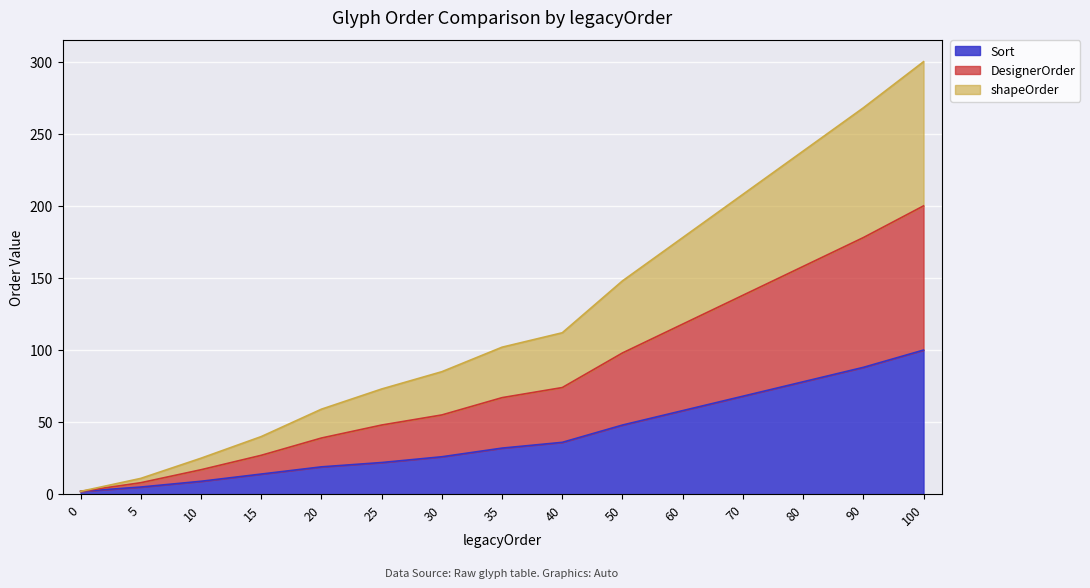

Is the value of Sort at 70 greater than the value of DesignerOrder at 0?

Yes